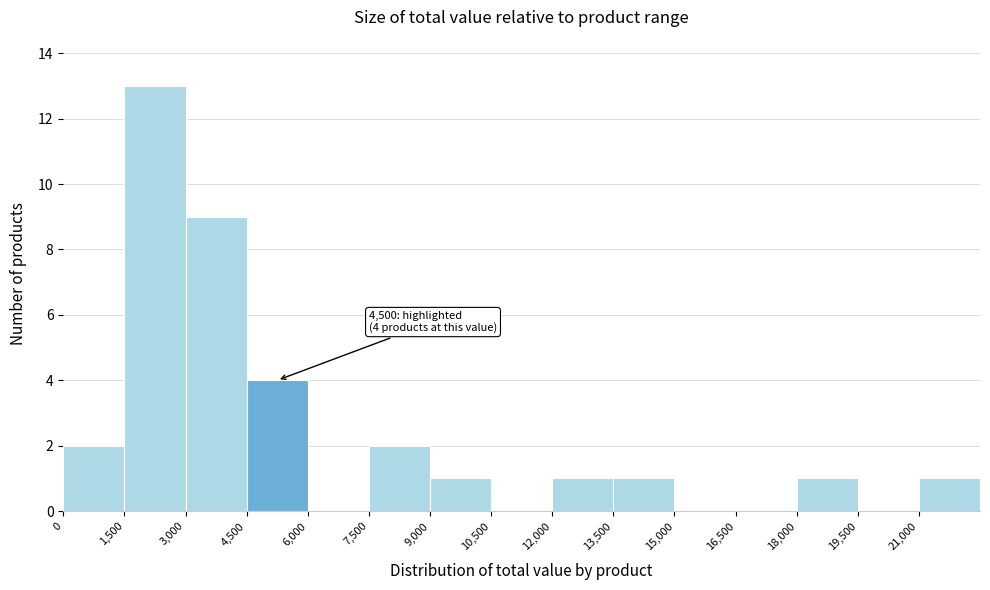

Over which range of the x-axis is the bar tallest?

1500 to 3000